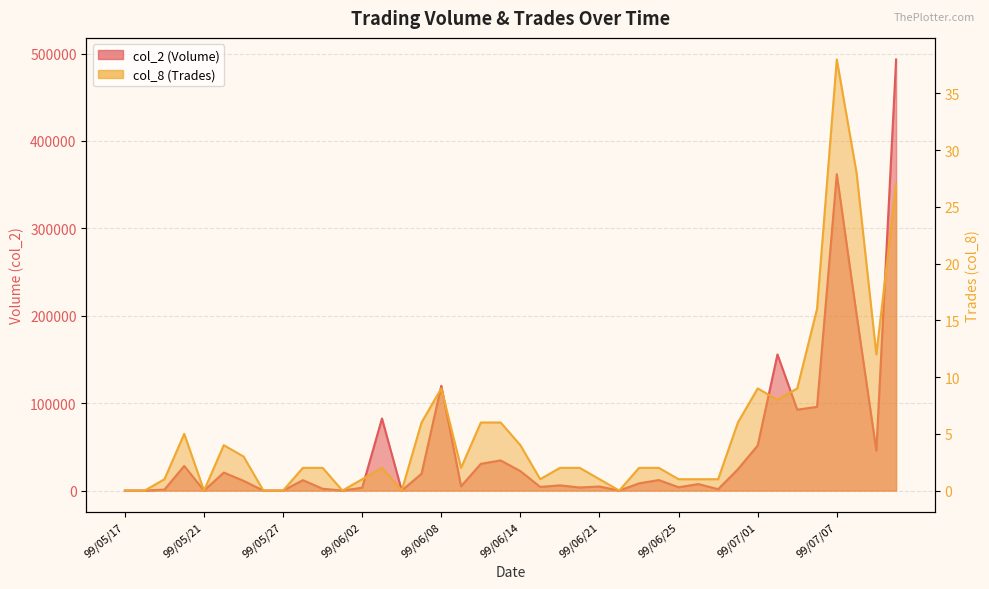

Which series has the widest spread of values?

col_2